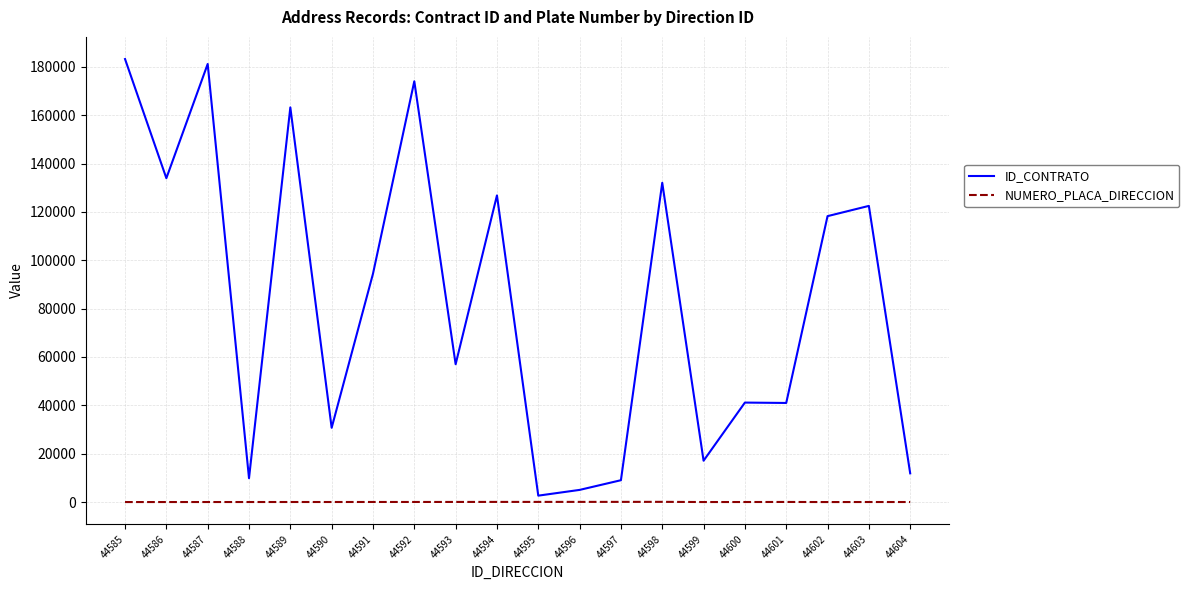

At 44601, list the series in order from smallest to largest.

NUMERO_PLACA_DIRECCION, ID_CONTRATO